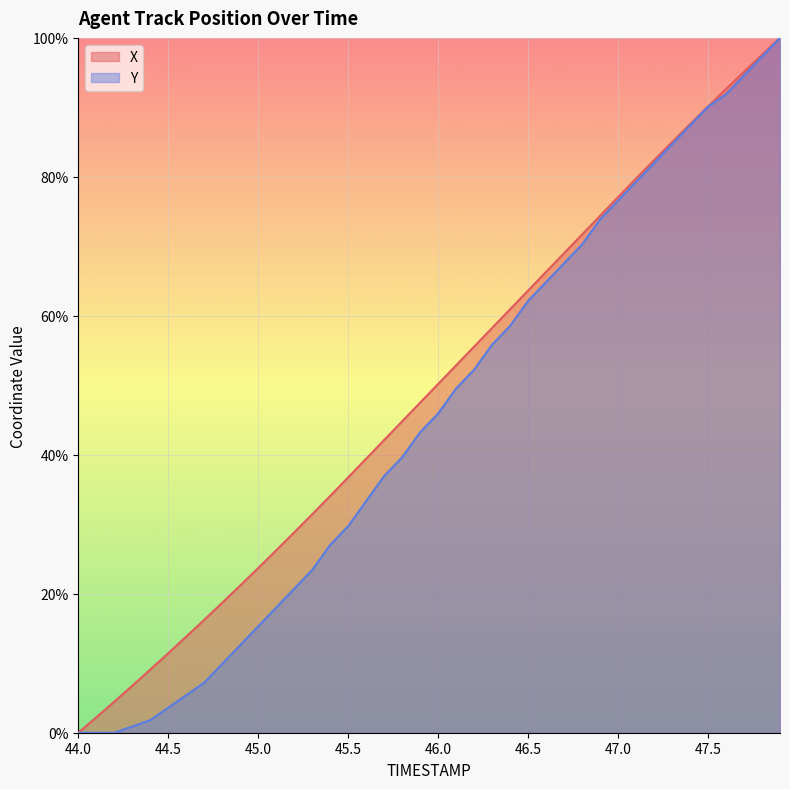

What is the difference between the highest and lowest values at 46.5?

1.5